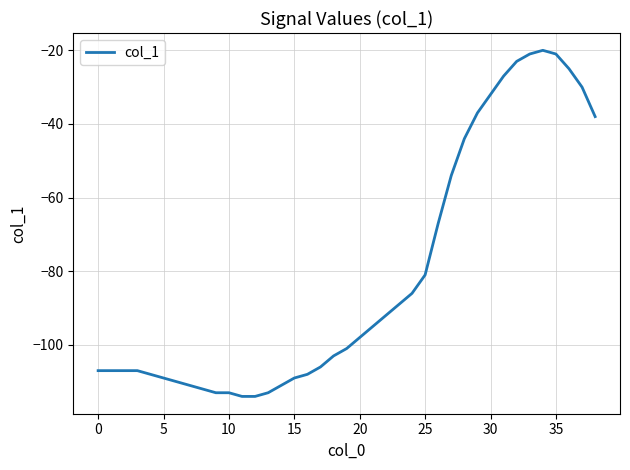

What is the sum of all values?

-3163